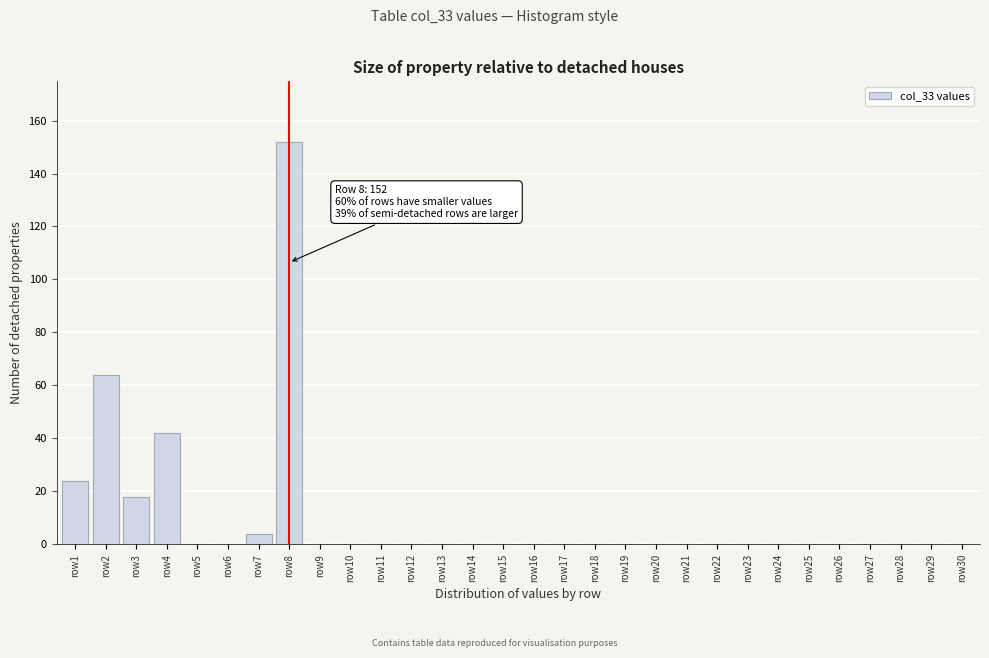

Reading right to left, transcribe all the data shown in this chart.

row30=0	row29=0	row28=0	row27=0	row26=0	row25=0	row24=0	row23=0	row22=0	row21=0	row20=0	row19=0	row18=0	row17=0	row16=0	row15=0	row14=0	row13=0	row12=0	row11=0	row10=0	row9=0	row8=152	row7=4	row6=0	row5=0	row4=42	row3=18	row2=64	row1=24